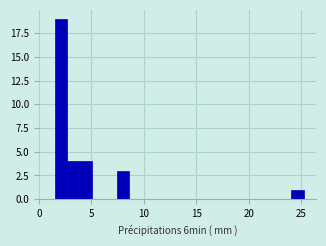

Read against the x-axis, roughly where is the centre of the tallest bar?

2.0